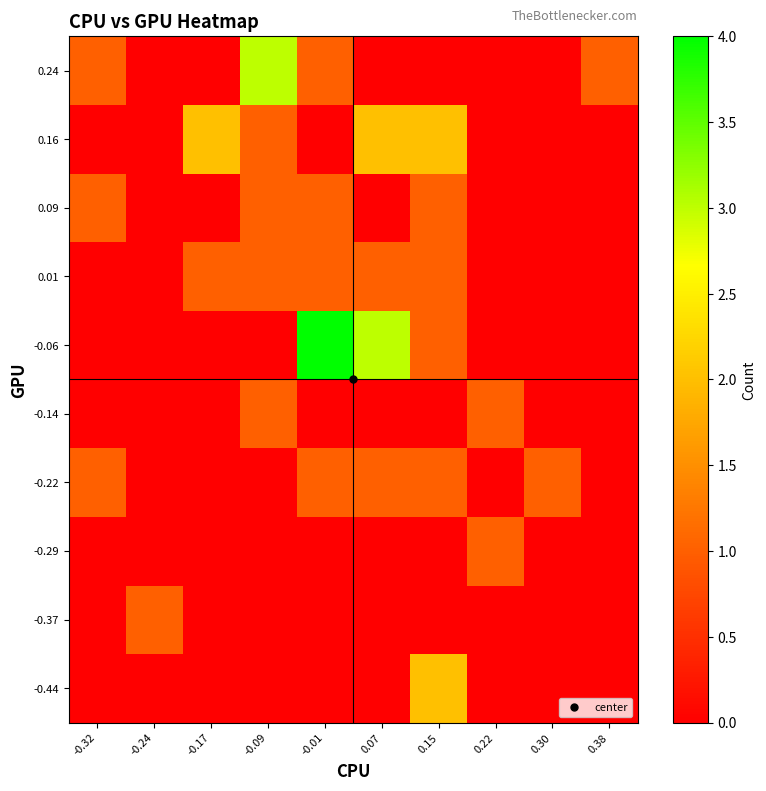

How many series are shown in this chart?

10